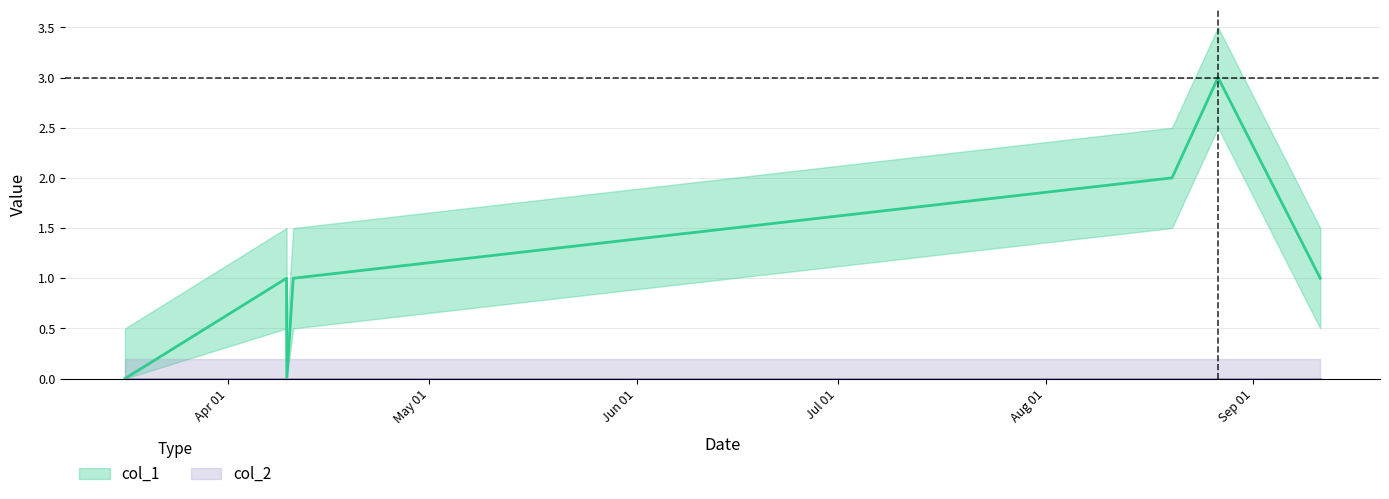

How many interior local valleys (lower than both neighbors) does the data have?

1